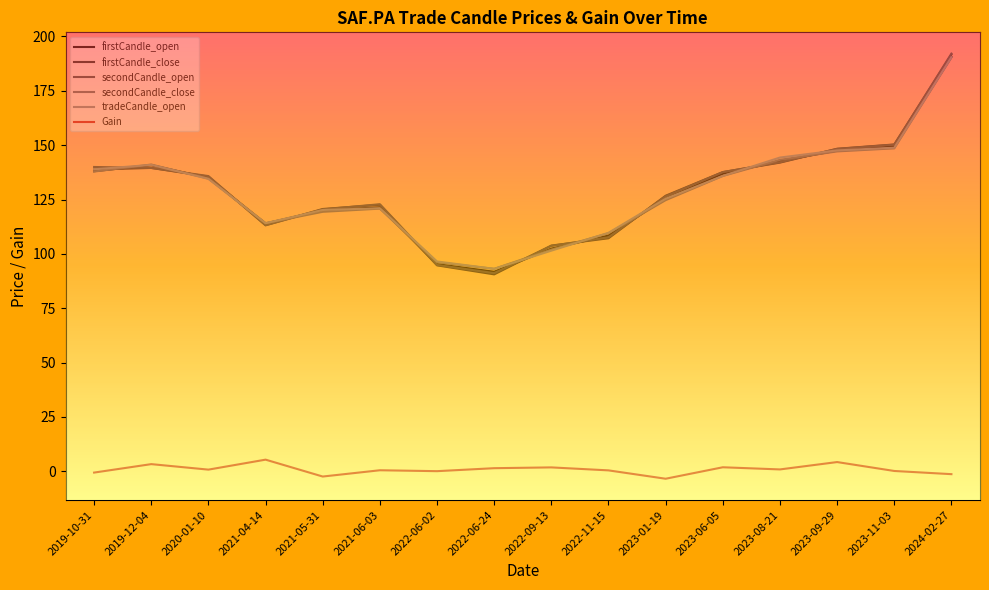

What position from the left is 2022-06-24?

8